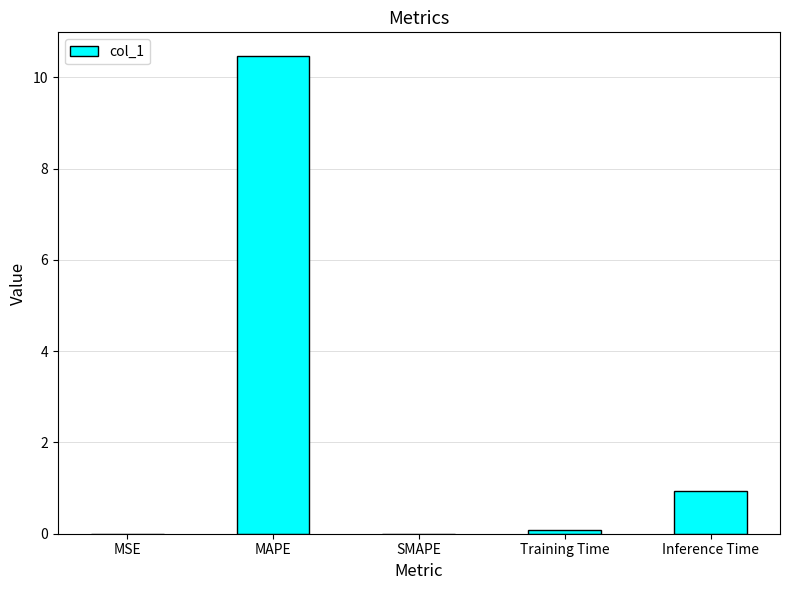

Is it true that the value at MSE is 0.0?

True